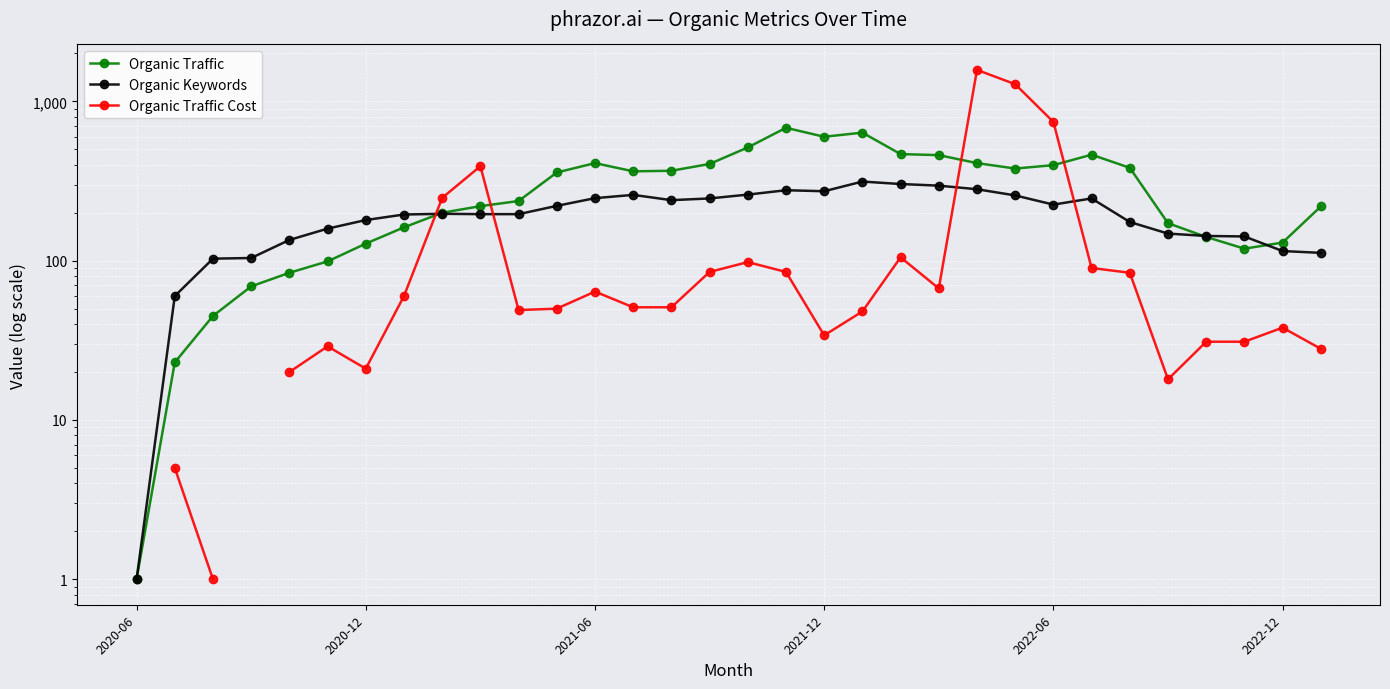

After their last crossing, which series has the higher values: Organic Traffic Cost or Organic Keywords?

Organic Keywords